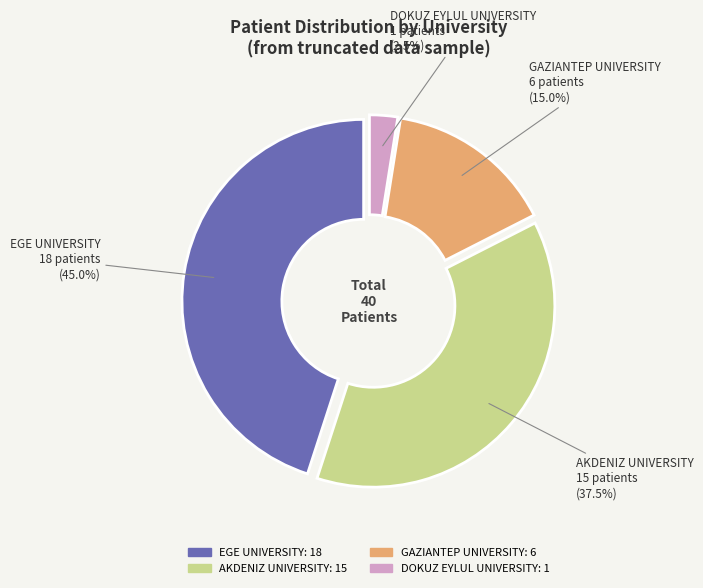

Is there any slice that represents more than half of the pie?

No